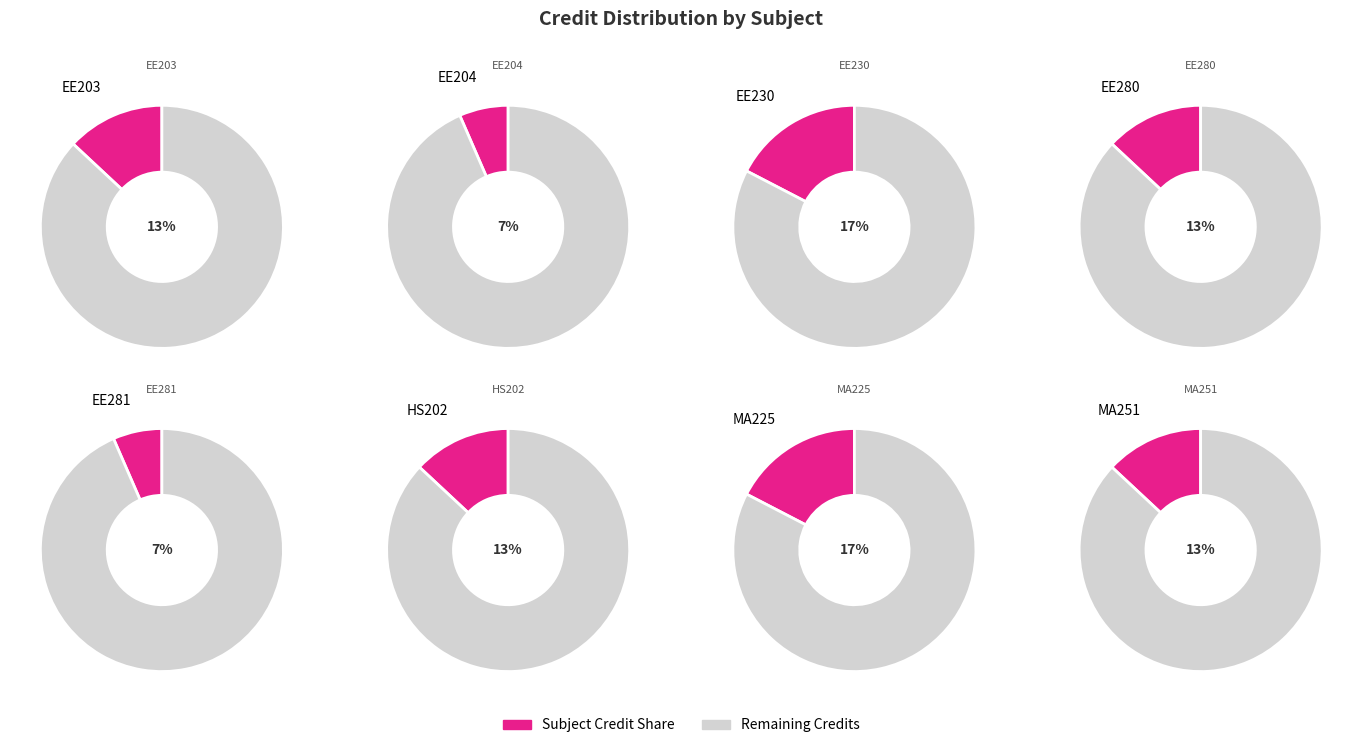

What percentage is the EE281 slice, to the nearest percent?

7%